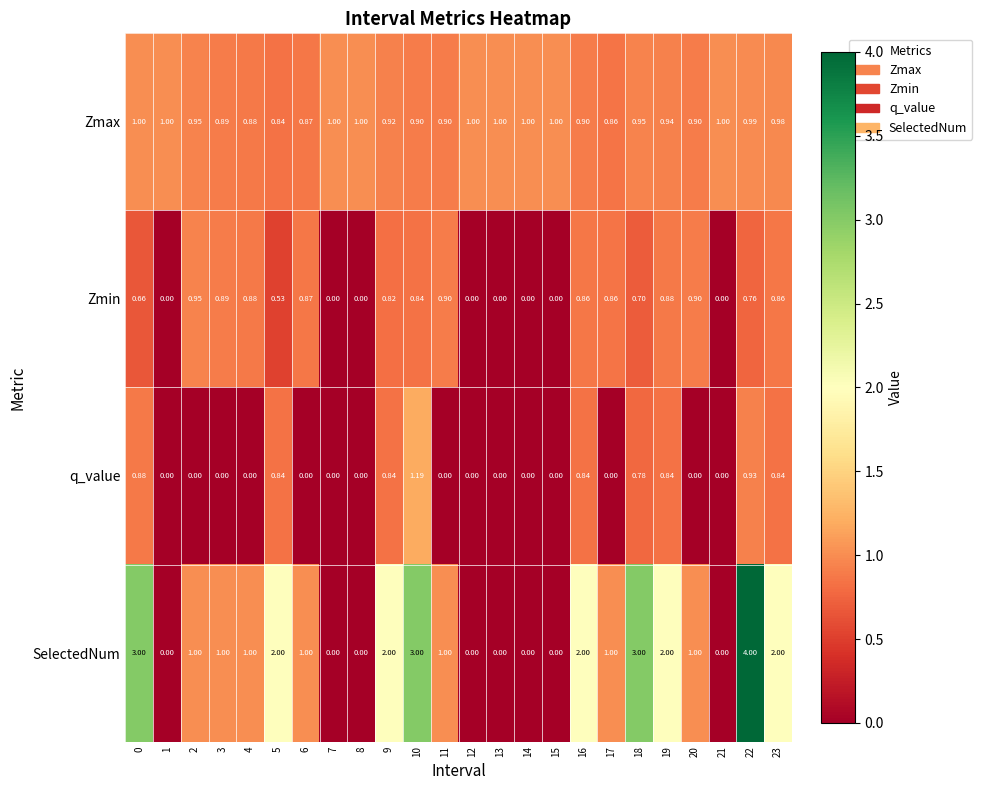

Which series has the largest total across all categories?

SelectedNum